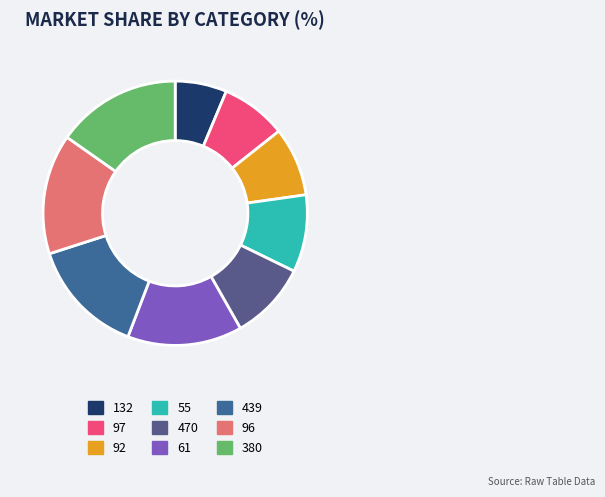

Does any single category account for the majority?

No